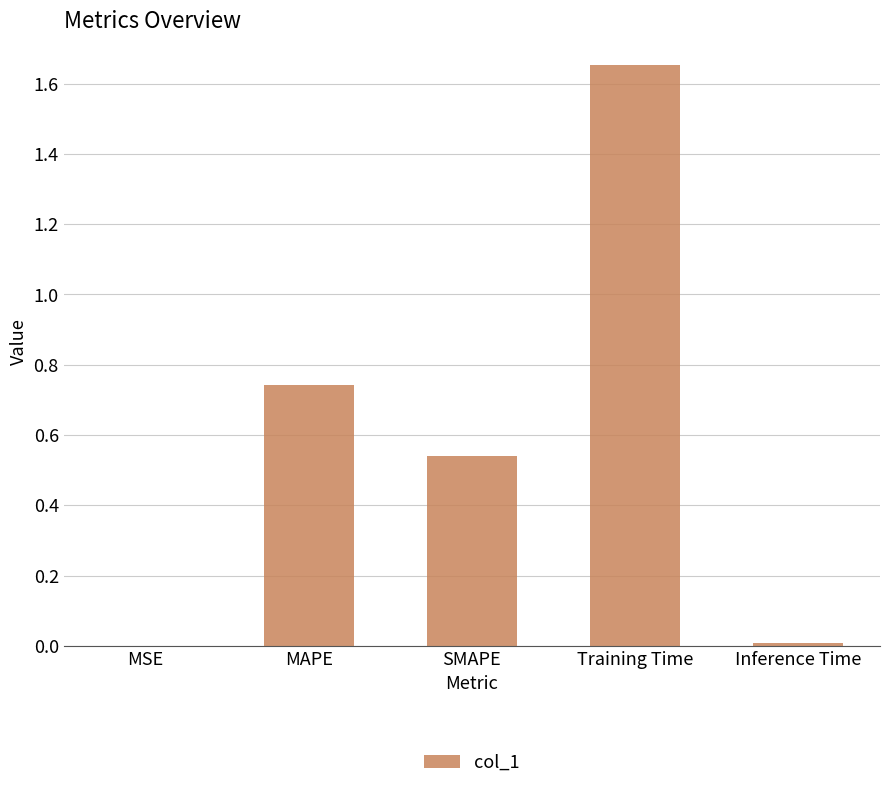

True or false: the data shows 0.1 at SMAPE.

False